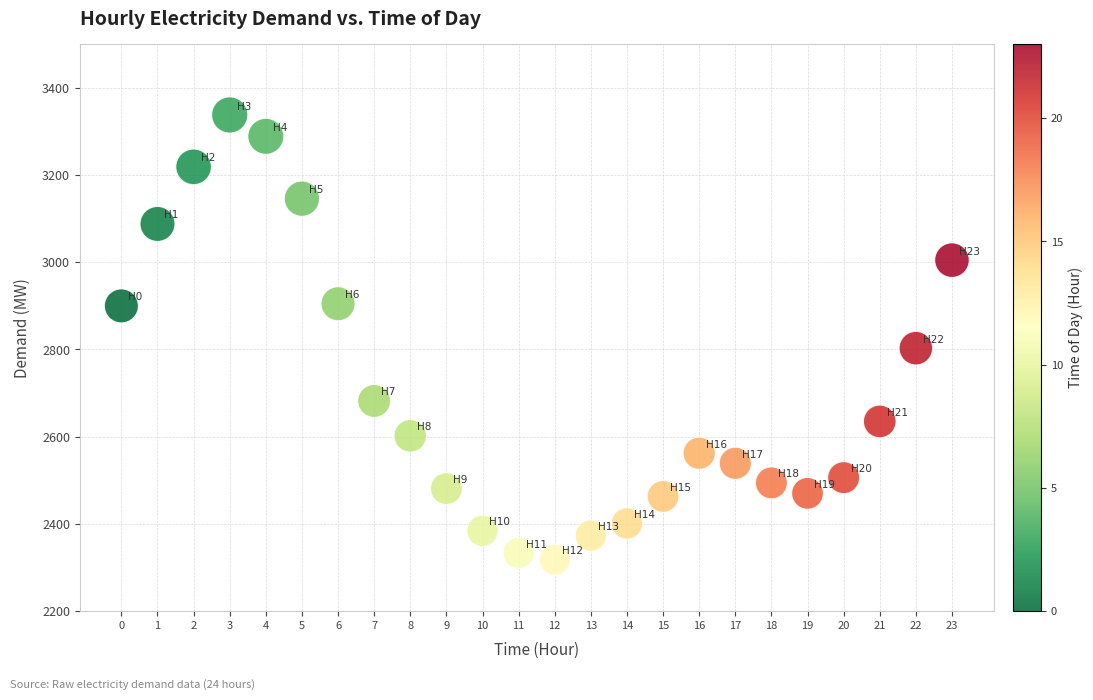

What is the range of Y values (max minus min)?

1020